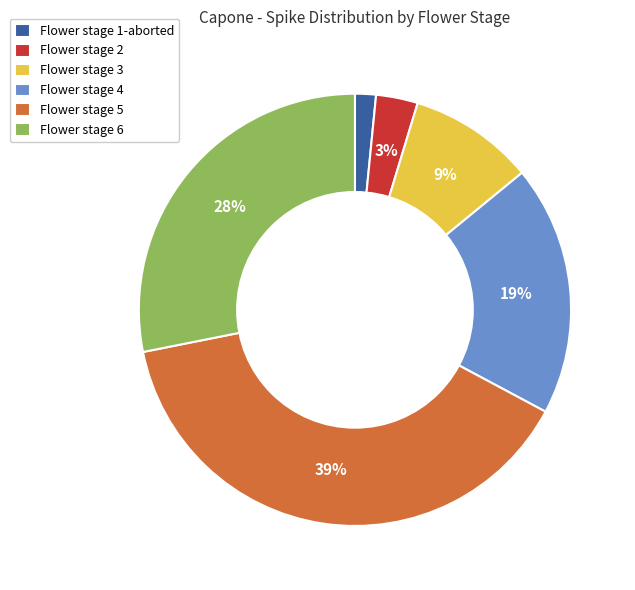

Is there any slice that represents more than half of the pie?

No